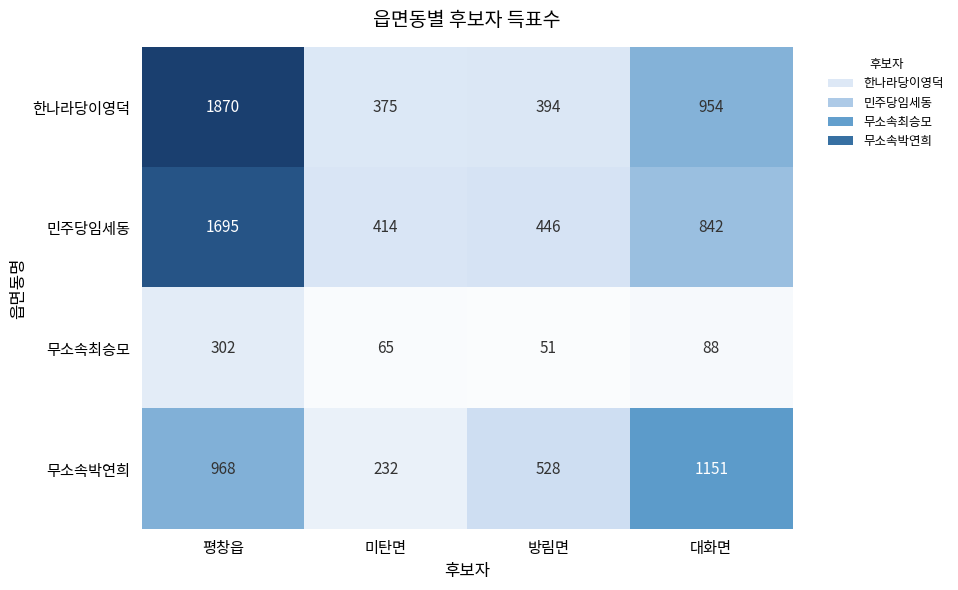

Which series has the largest total across all categories?

한나라당이영덕